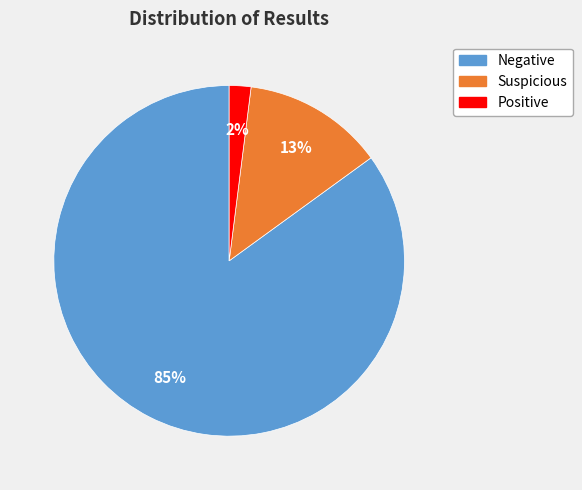

Rank the categories by value from lowest to highest.

Positive, Suspicious, Negative